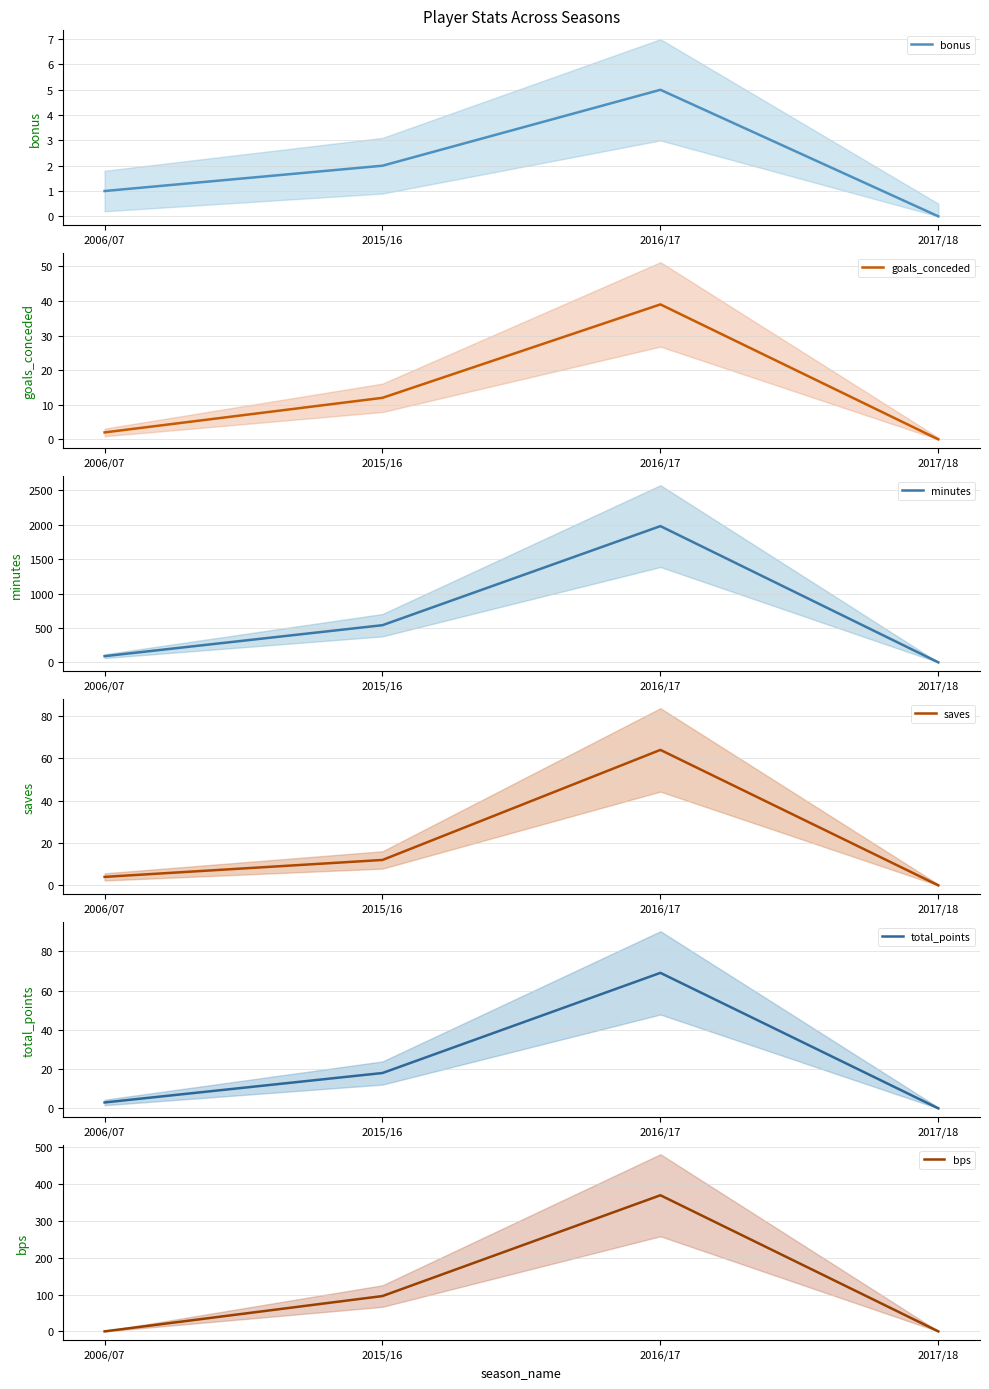

What is the label of the 4th point from the left?

2017/18